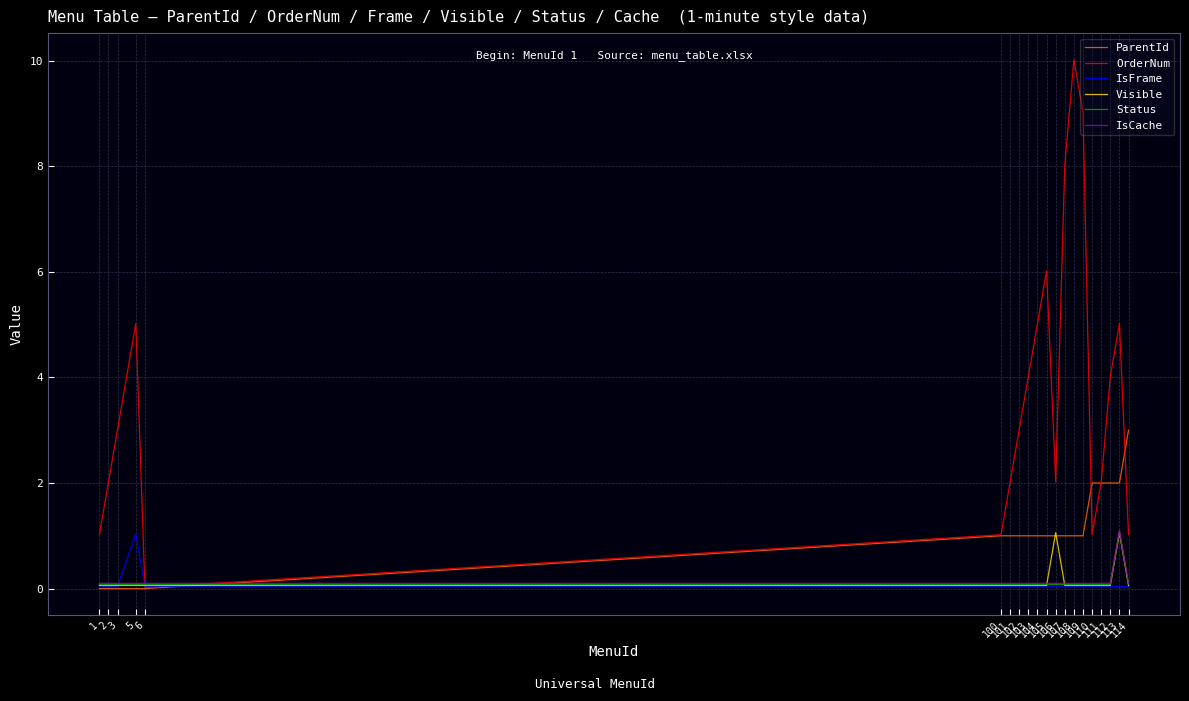

How many IsCache values are between 0 and 1?

19